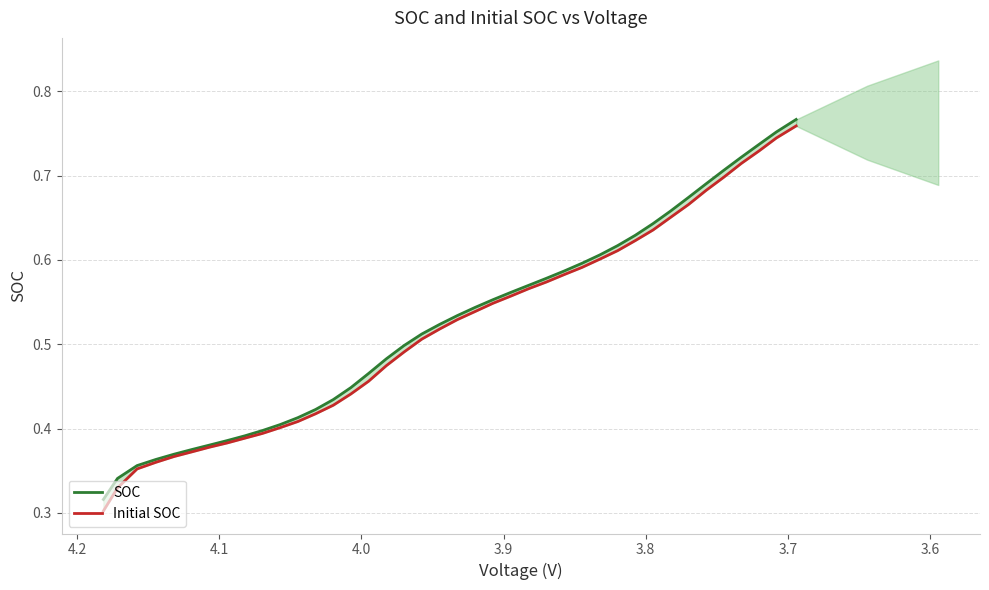

How many distinct data groups are displayed?

2